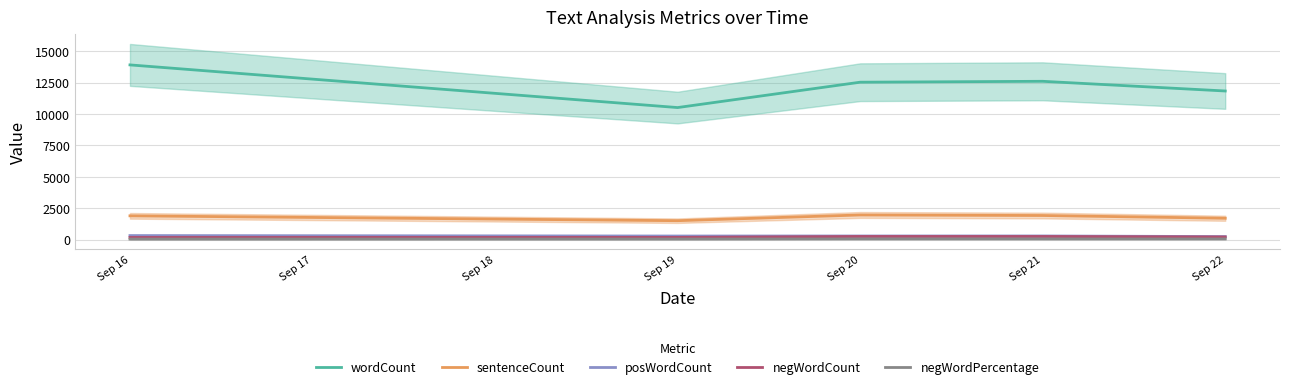

Reading left to right, transcribe all the data shown in this chart.

wordCount: 13907	10509	12529	12601	11829
sentenceCount: 1886	1499	1955	1912	1693
posWordCount: 314	278	280	282	234
negWordCount: 165	168	243	242	203
negWordPercentage: 33	36	46	45	44